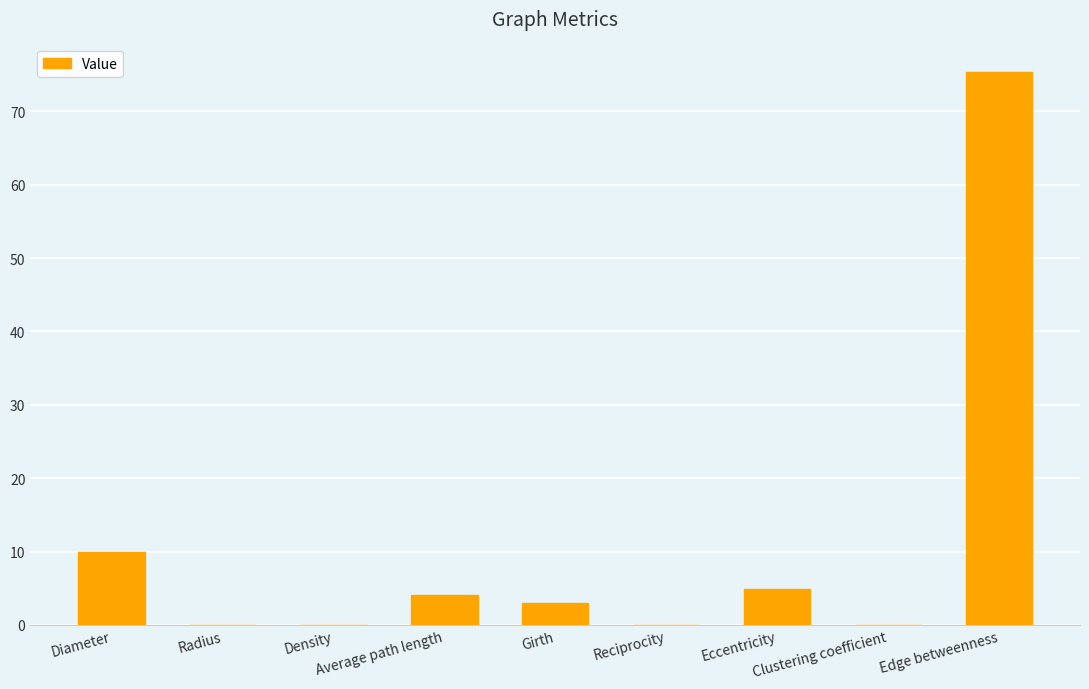

What is the difference between the maximum and second lowest values?

75.3